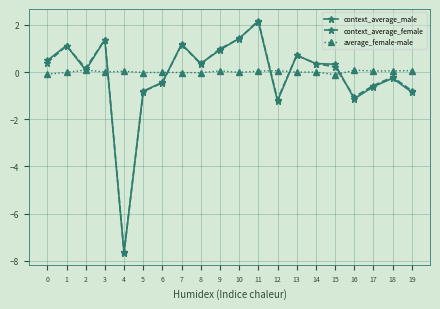

How many values in the context_average_female series exceed 0?

12